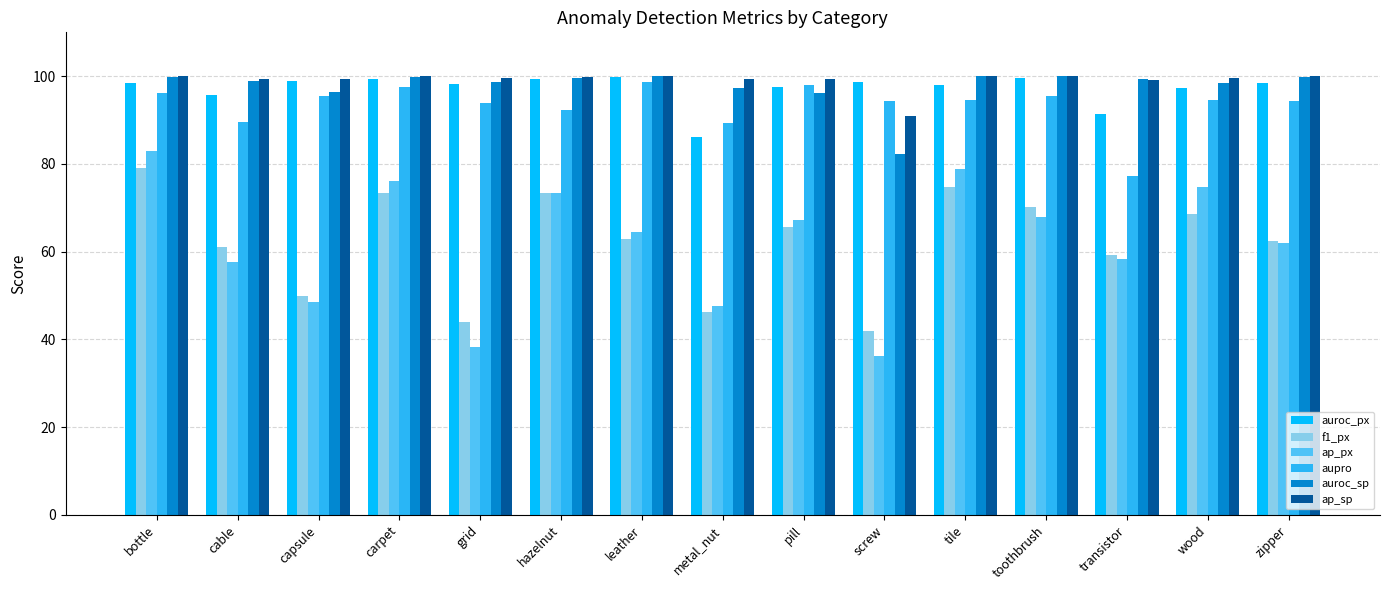

Is the value of ap_sp at zipper greater than the value of ap_px at hazelnut?

Yes